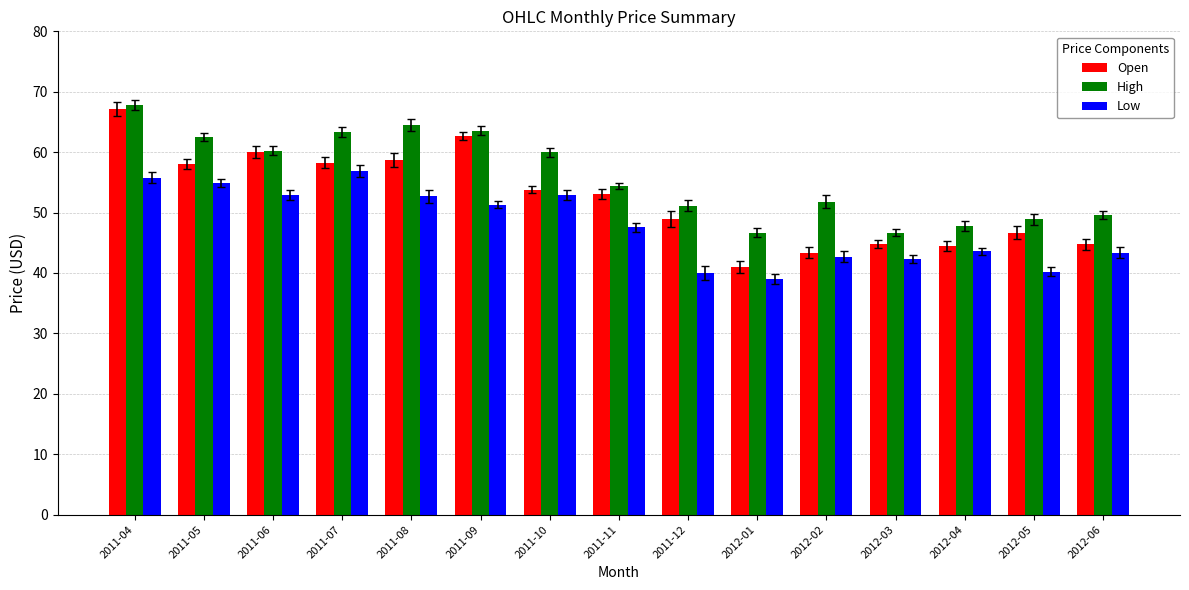

What is the sum of the Open values at 2012-06 and 2012-03?

89.5